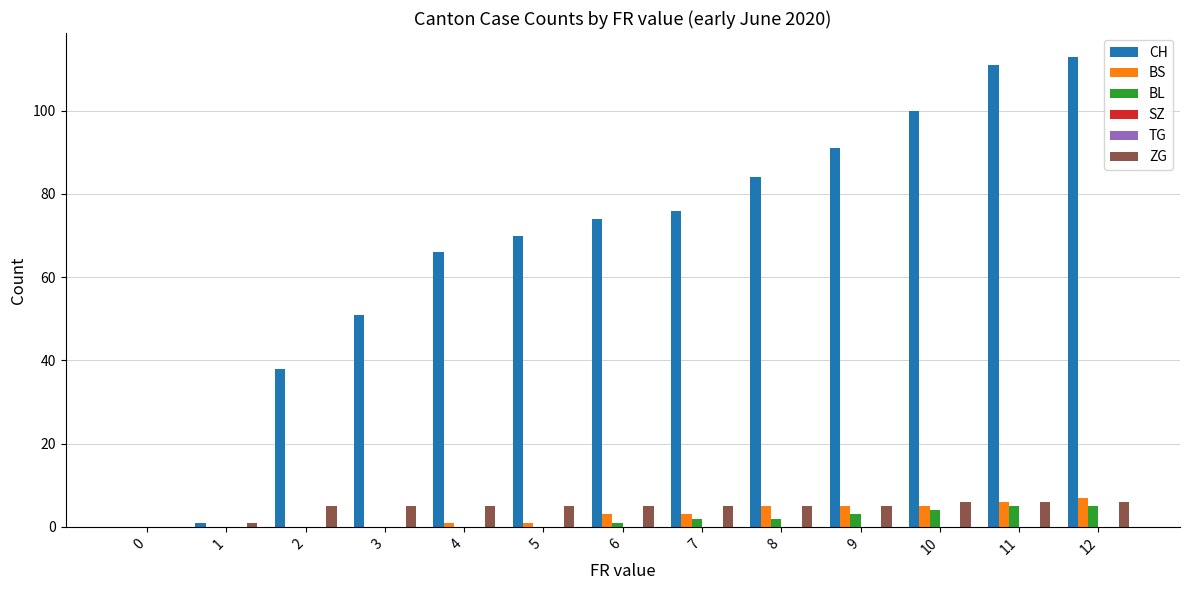

Between 10 and 8, which is larger?

10